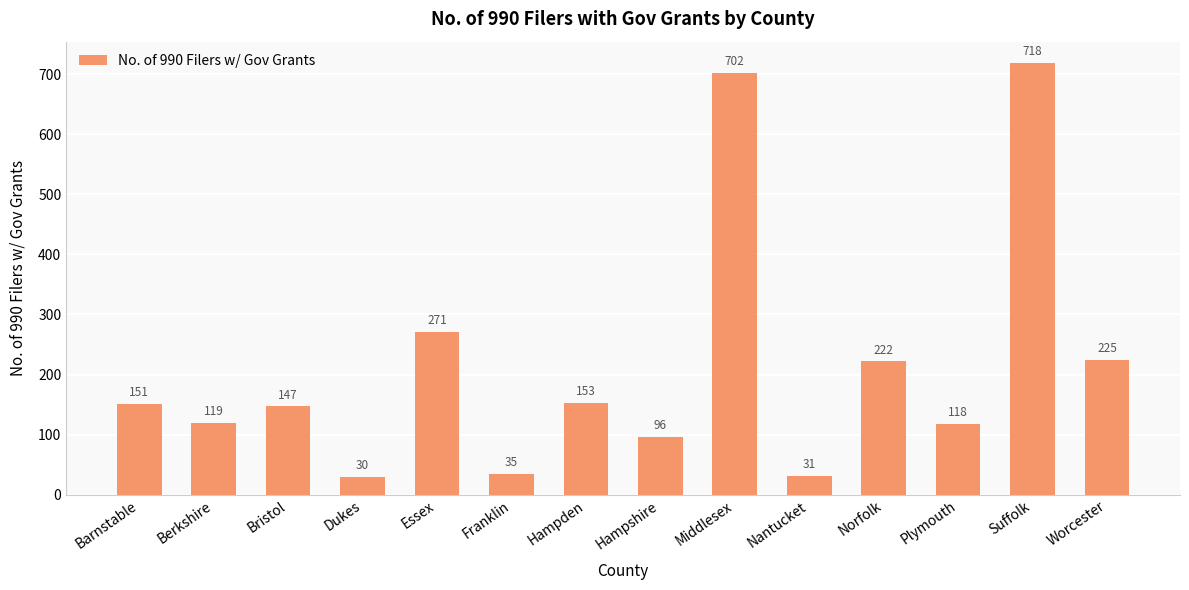

What is the minimum value shown in the chart?

30